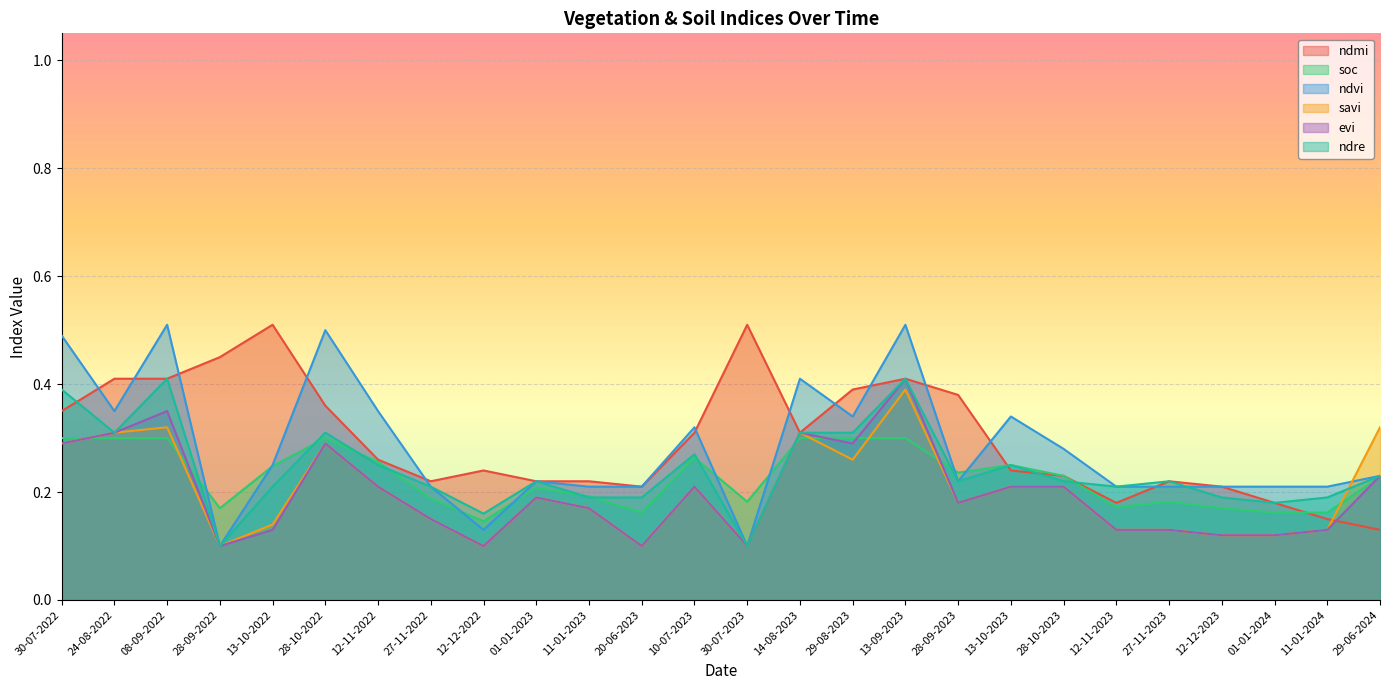

What is the average value of the evi series?

0.2